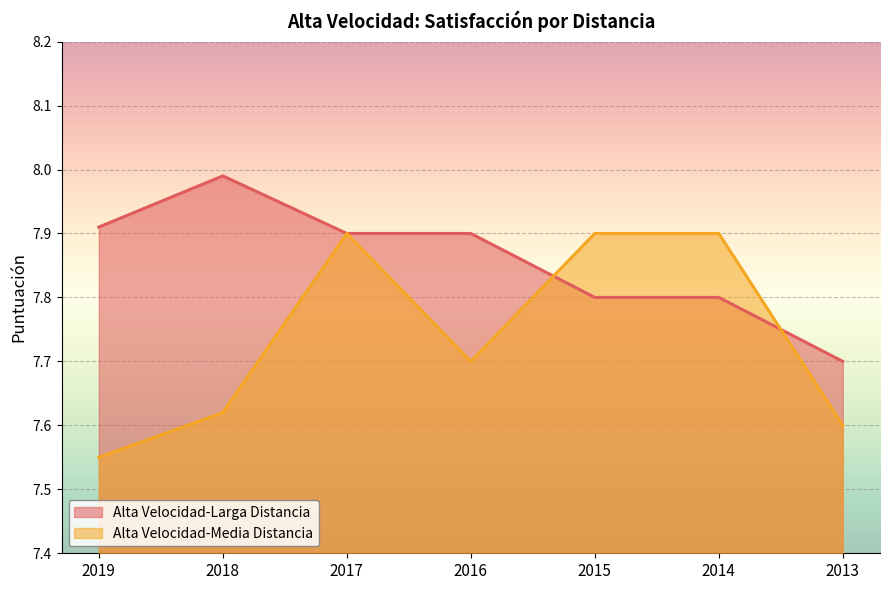

Which series has the largest total across all categories?

Alta Velocidad-Larga Distancia